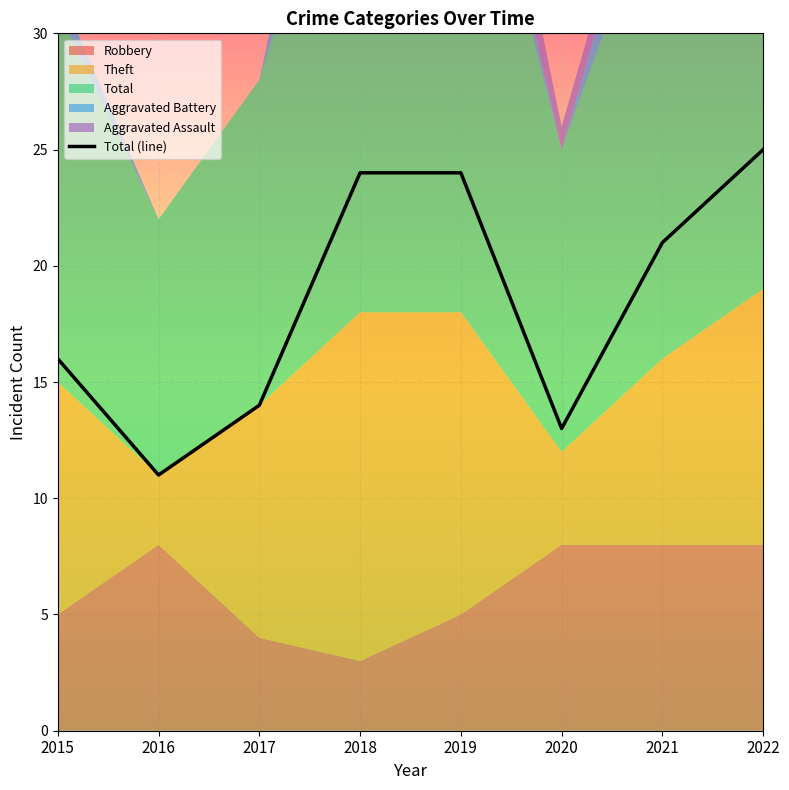

At which category does the chart reach its peak across all series?

2022